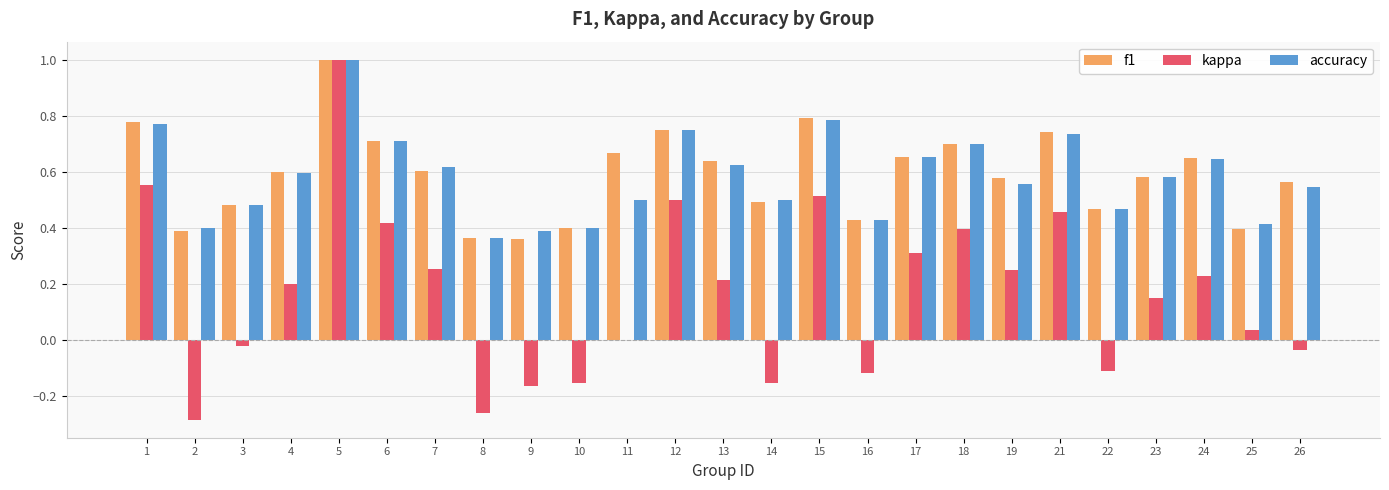

The f1 series shows 0.5 at 14. True or false?

True